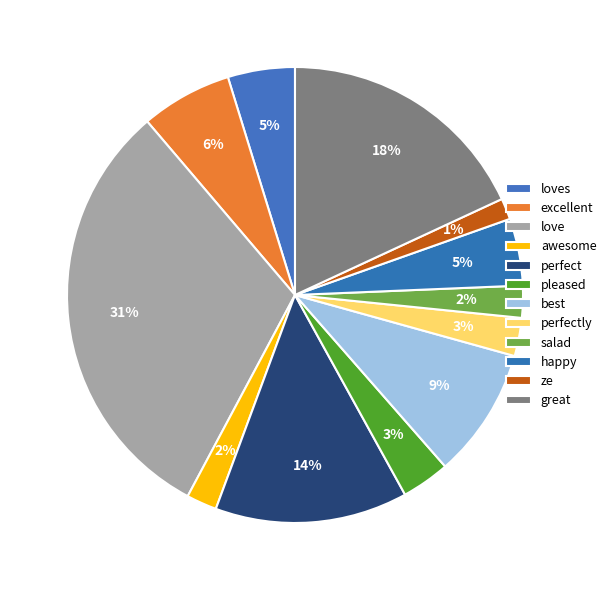

Between happy and love, which is larger?

love